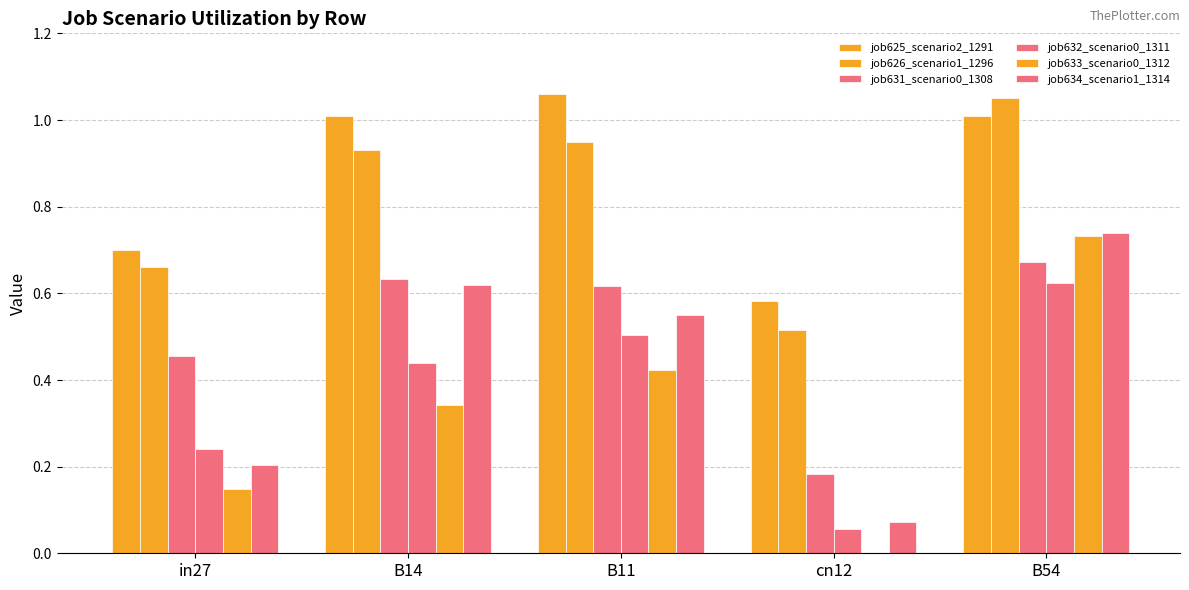

What position from the left is B14?

2